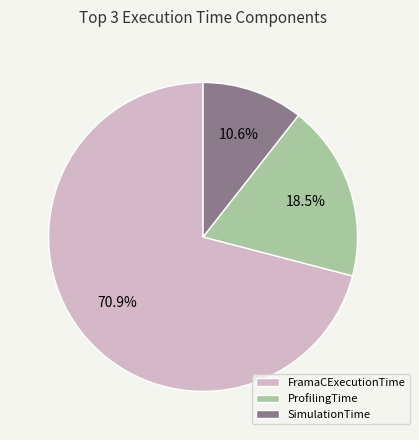

Which category has the smallest portion of the pie?

SimulationTime